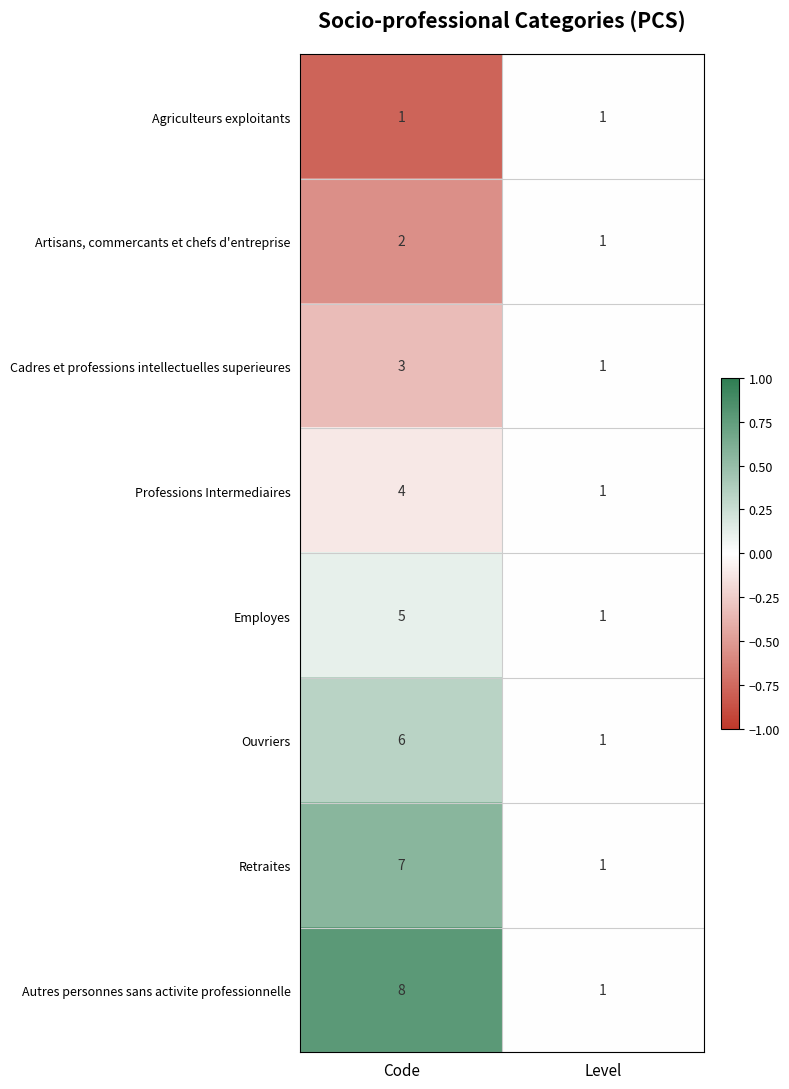

Is it true that Agriculteurs exploitants equals 1 at Level?

True